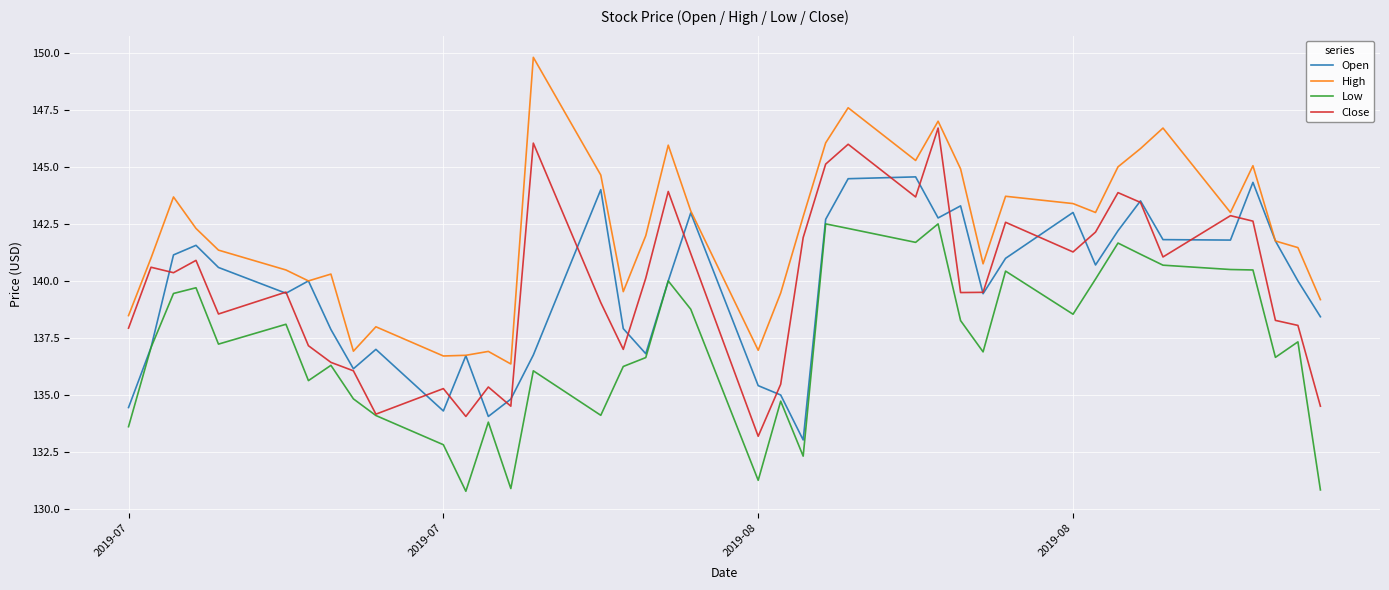

What is the lowest value of the Low series?

130.8